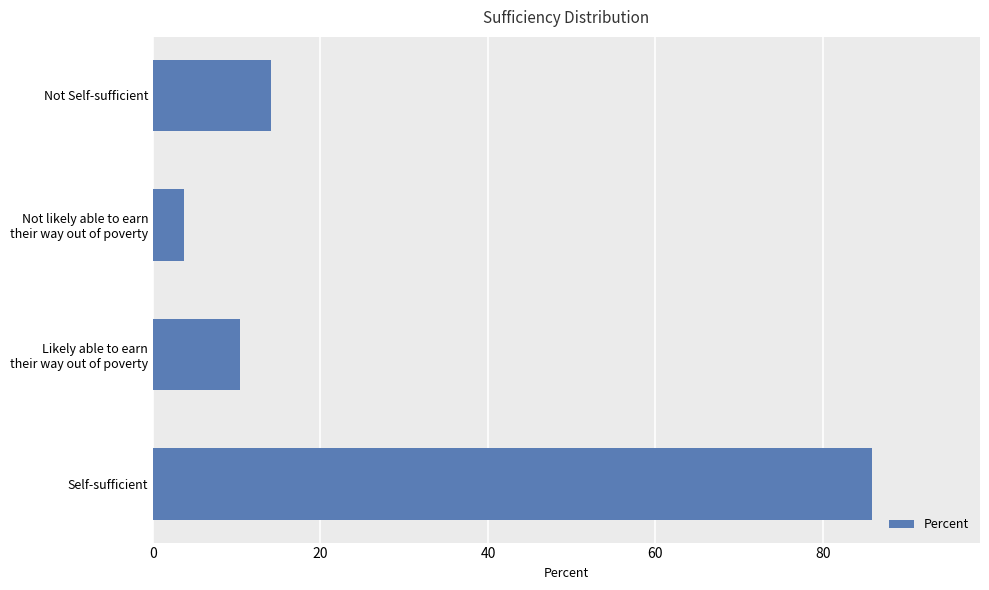

What is the change in value from Self-sufficient to Not Self-sufficient?

-71.7